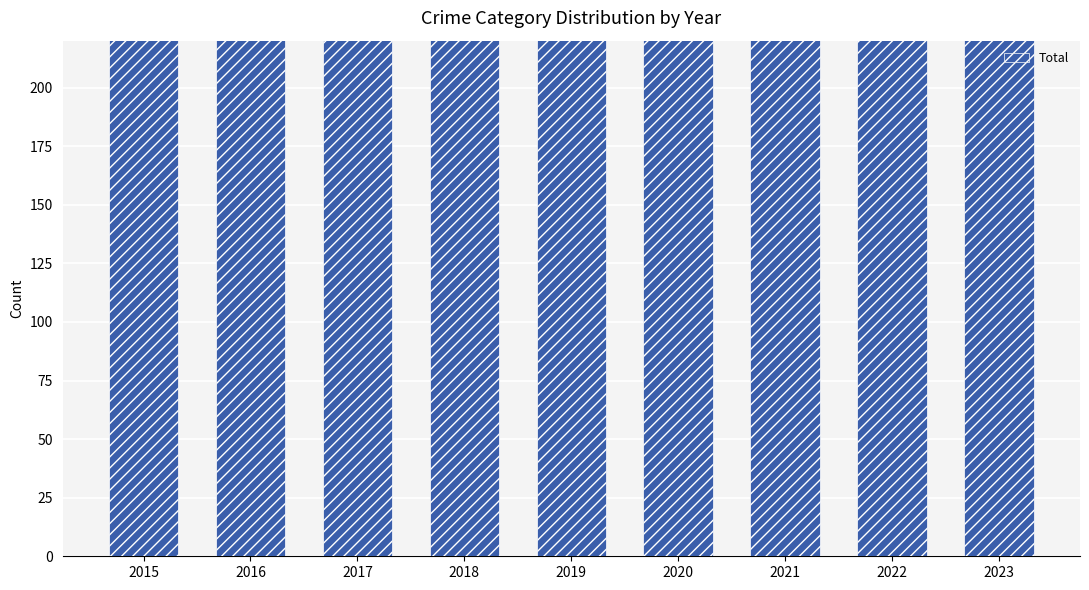

How many values are below 337?

4